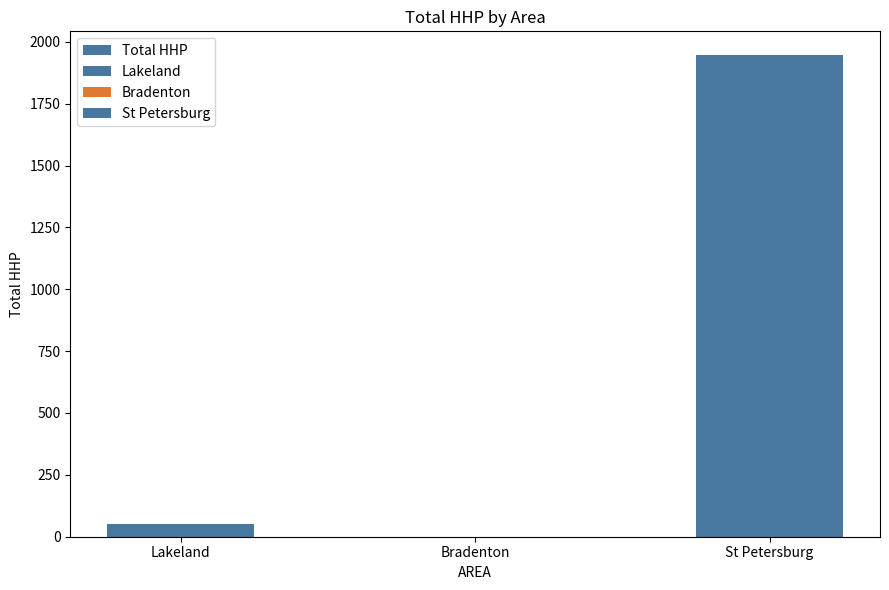

What is the label of the 1st bar from the right?

St Petersburg